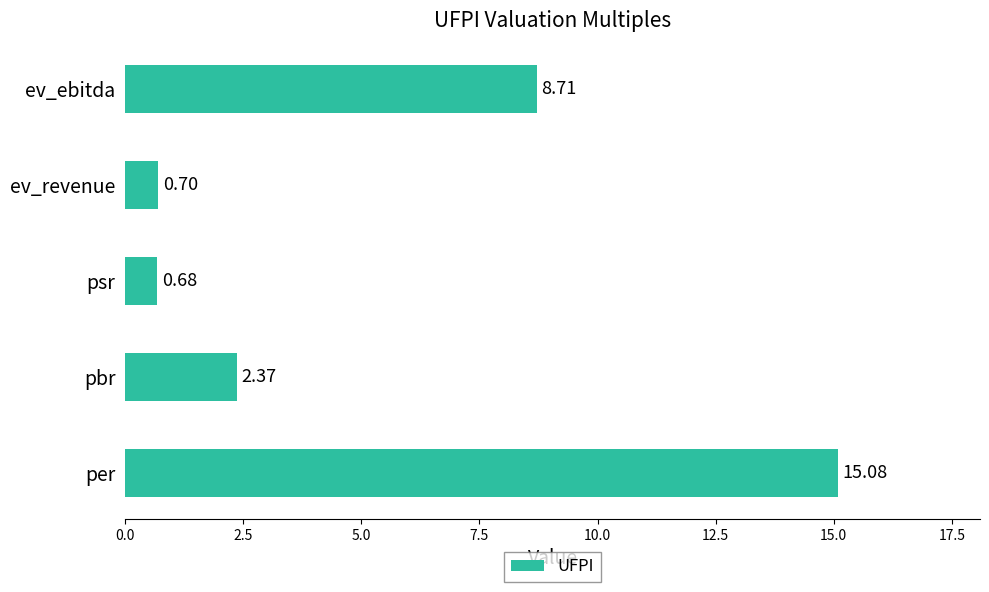

Which category has the highest value across all series?

per